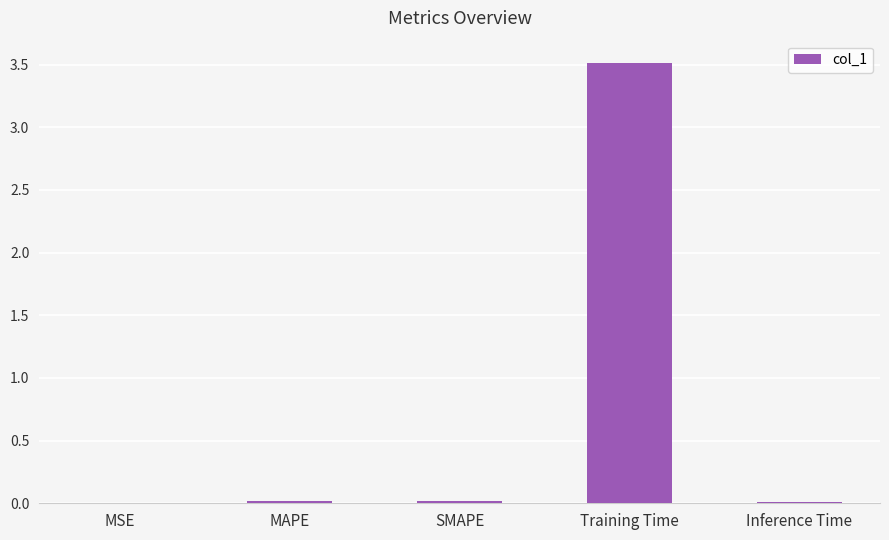

At which category does the chart reach its peak across all series?

Training Time